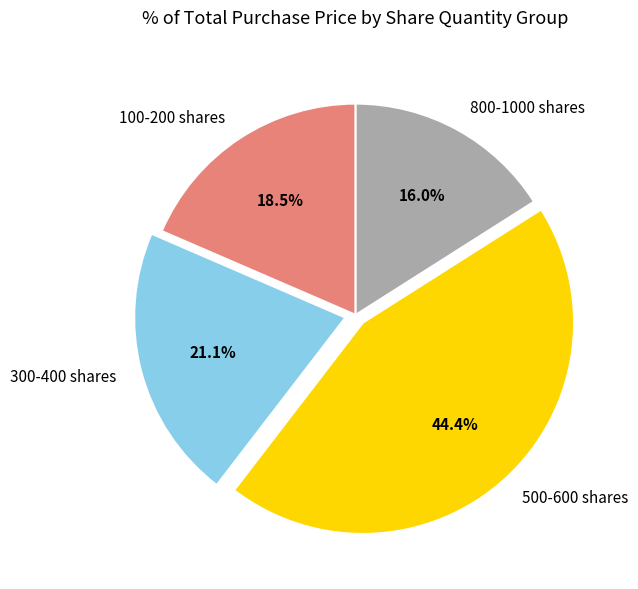

Is there any slice that represents more than half of the pie?

No